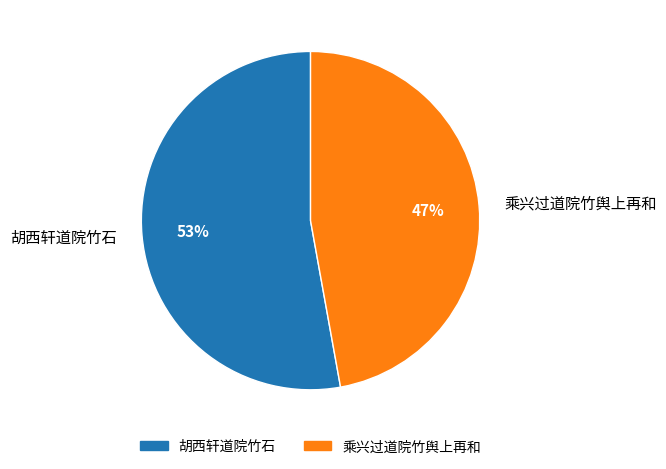

To the nearest percent, what is the difference between the largest and smallest slice percentages?

6%